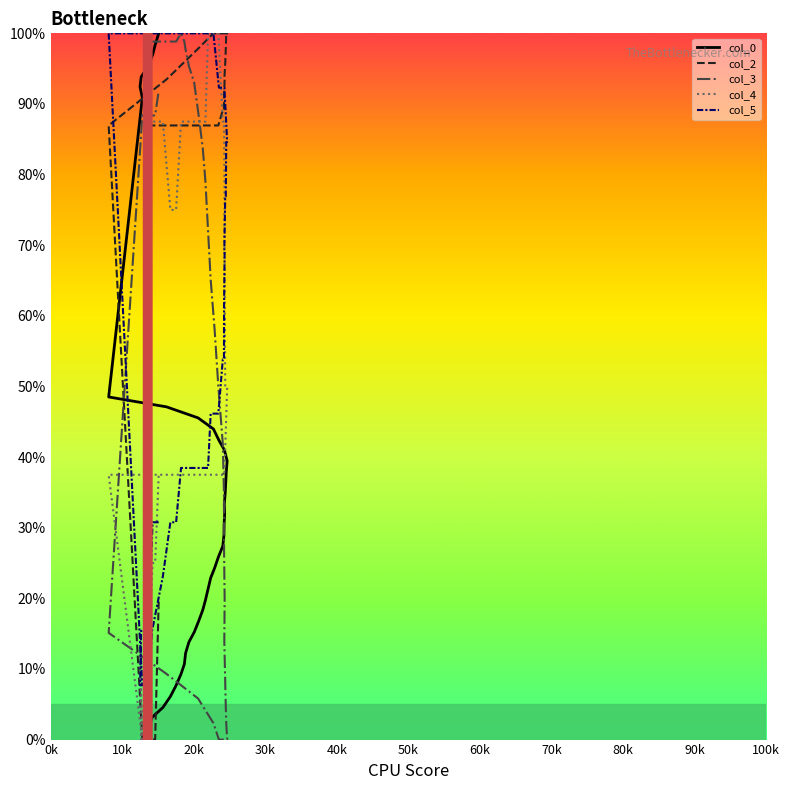

What are all the series names shown in the legend?

col_0, col_2, col_3, col_4, col_5